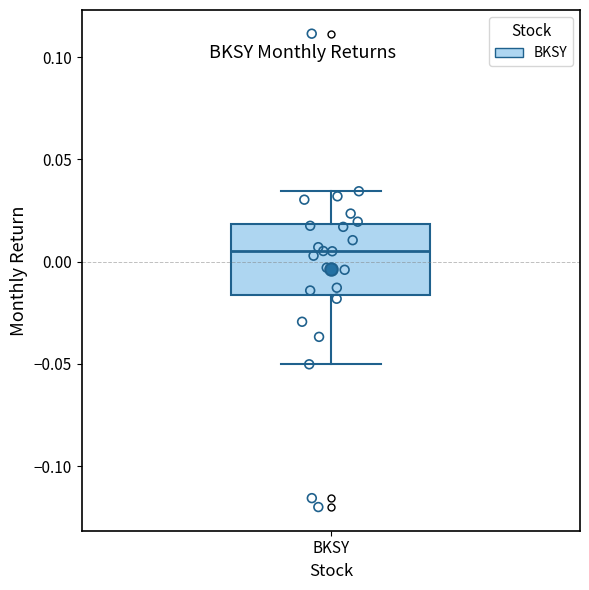

Where is the upper edge of the box for BKSY on the y-axis? The values are not printed on the chart, so give them approximately, as read against the axis.

0.020